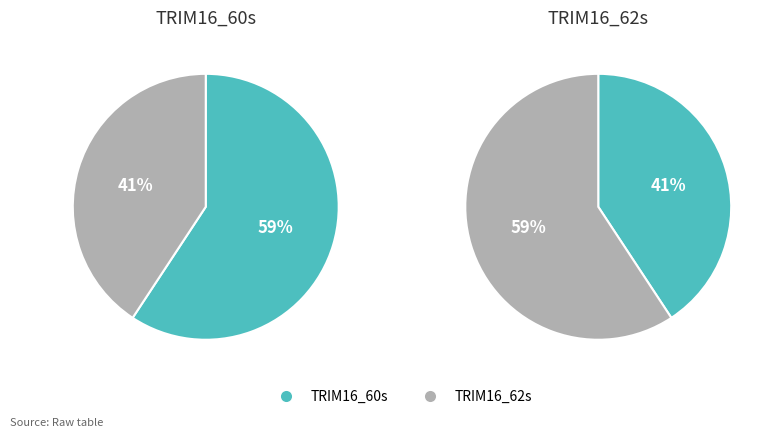

What is the smallest slice in the pie chart?

TRIM16_62s